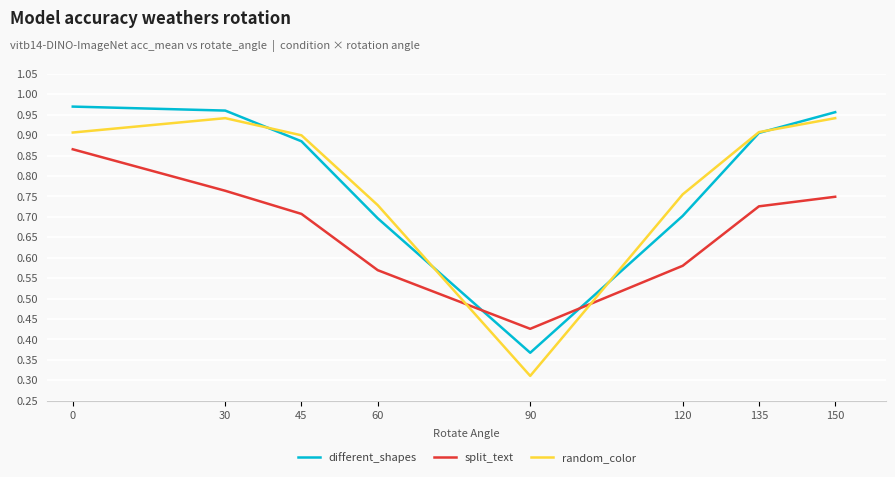

List the series in order of their peak value, lowest first.

split_text, random_color, different_shapes